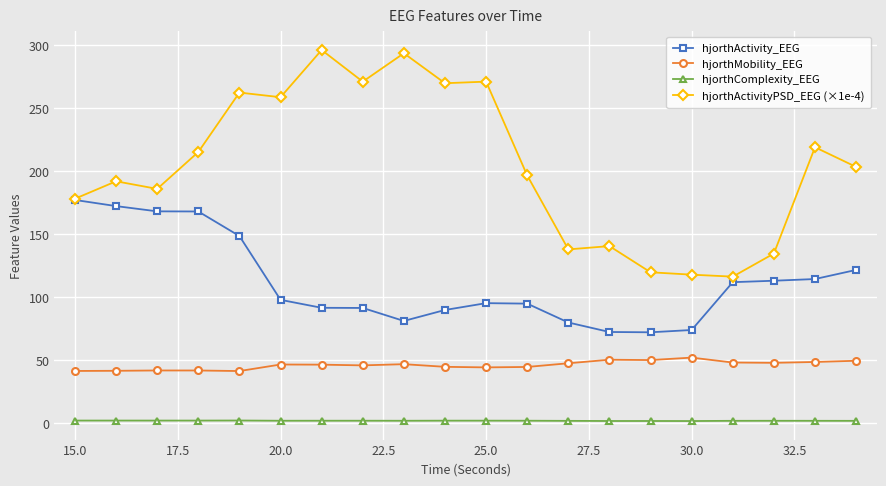

True or false: hjorthComplexity_EEG has more than 2 points higher than both neighbors.

True